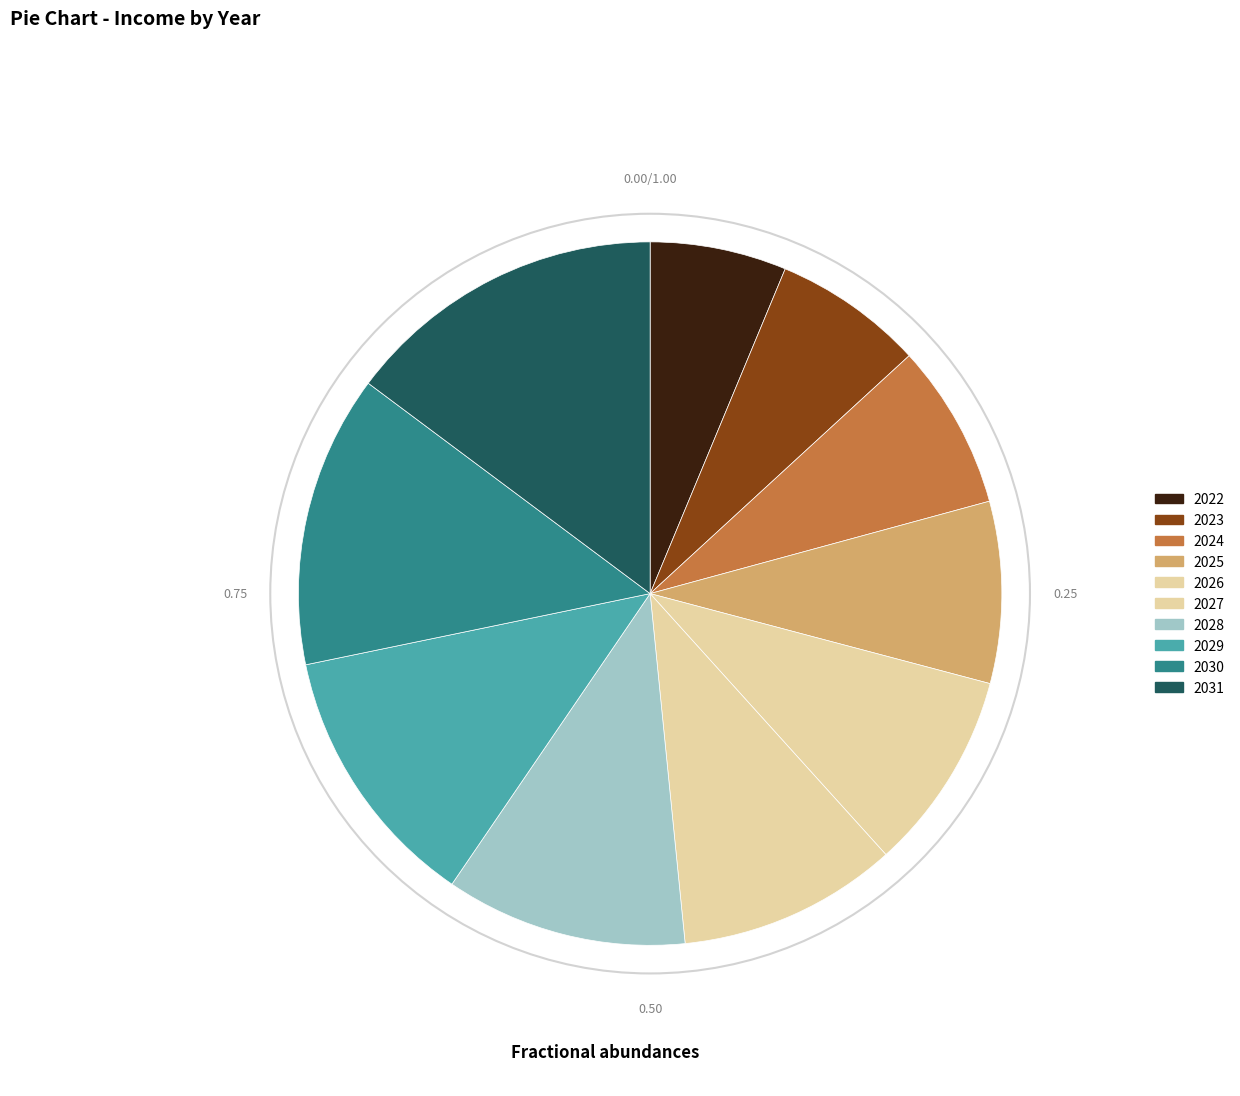

What is the change in value from 2024 to 2025?

+58080